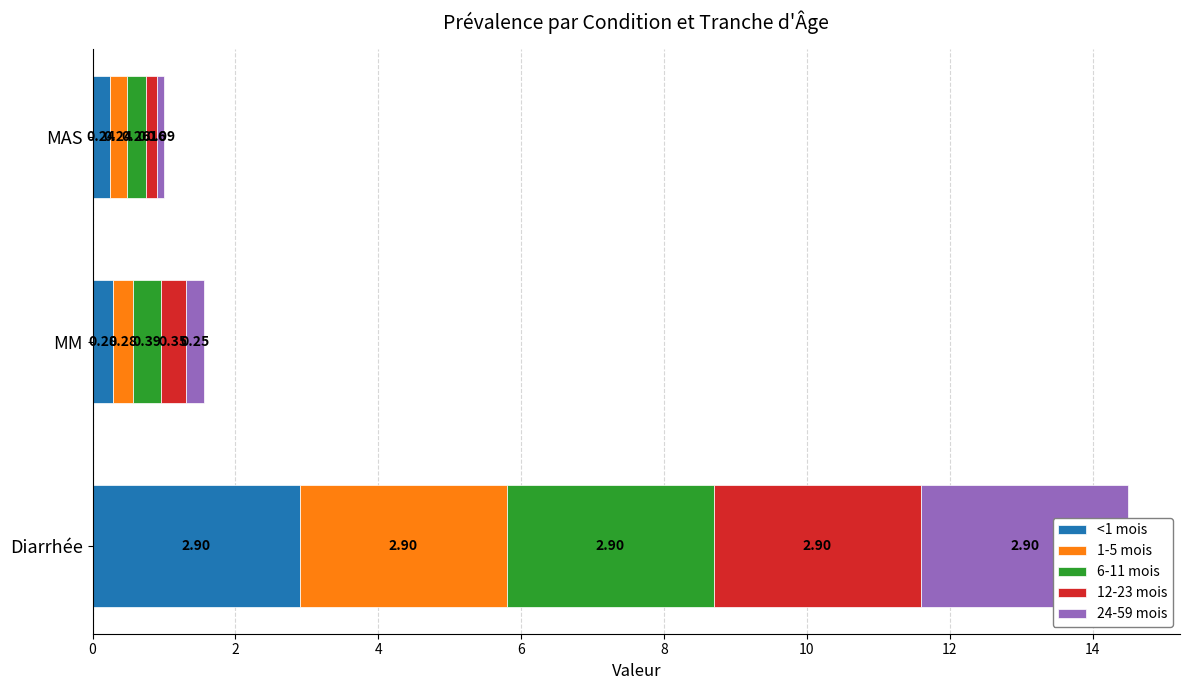

What are all the series names shown in the legend?

<1 mois, 1-5 mois, 6-11 mois, 12-23 mois, 24-59 mois